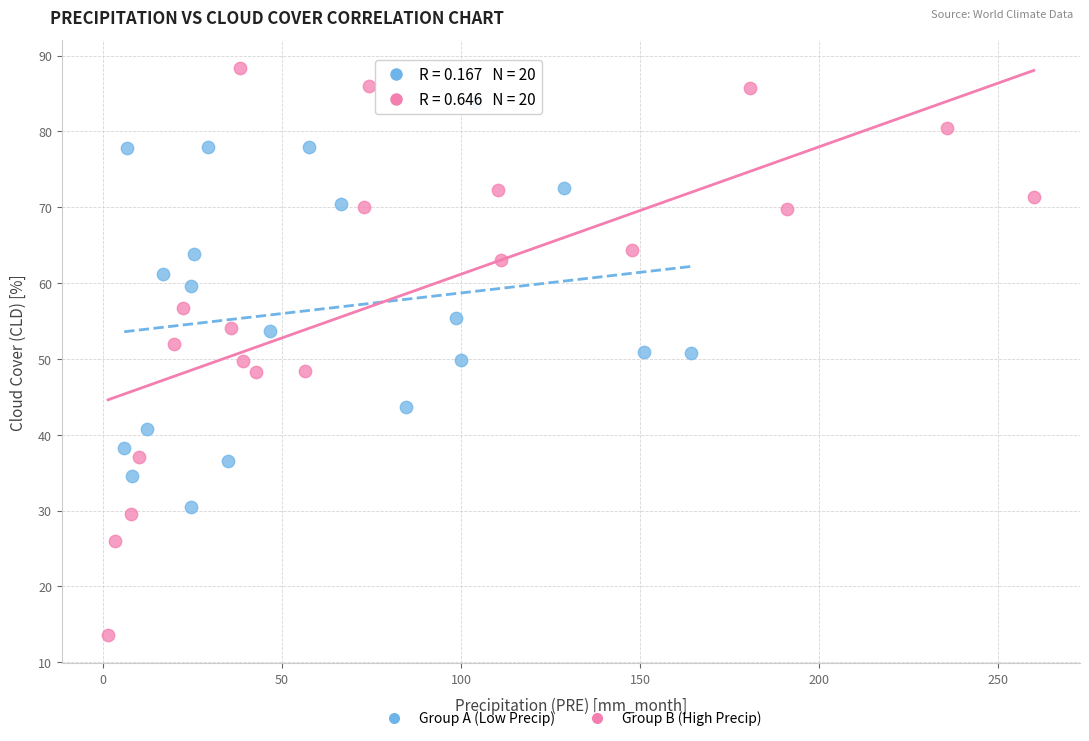

Which series reaches the minimum Y coordinate?

Group B (High Precip)